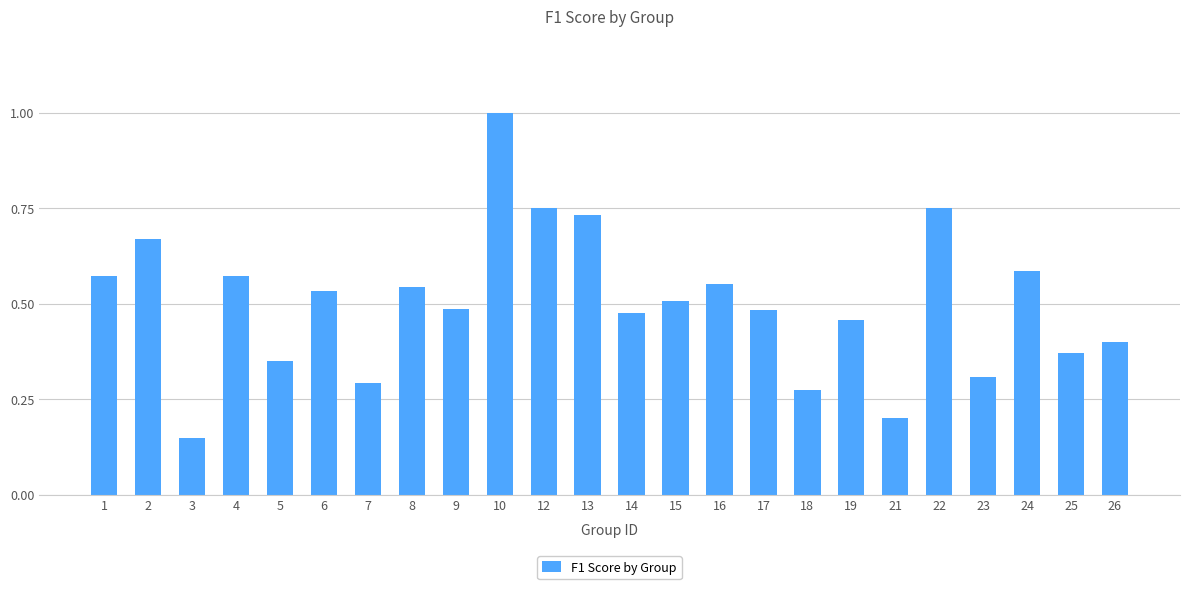

What is the change in value from 12 to 19?

-0.3